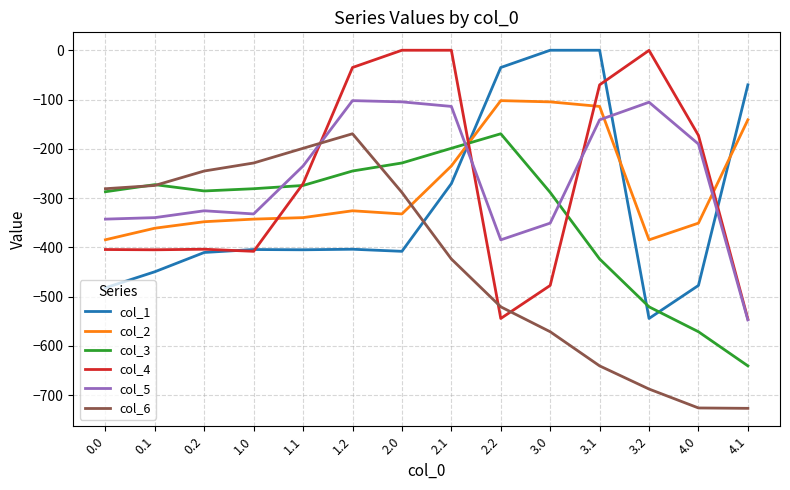

How many intersections are there between col_1 and col_2?

3